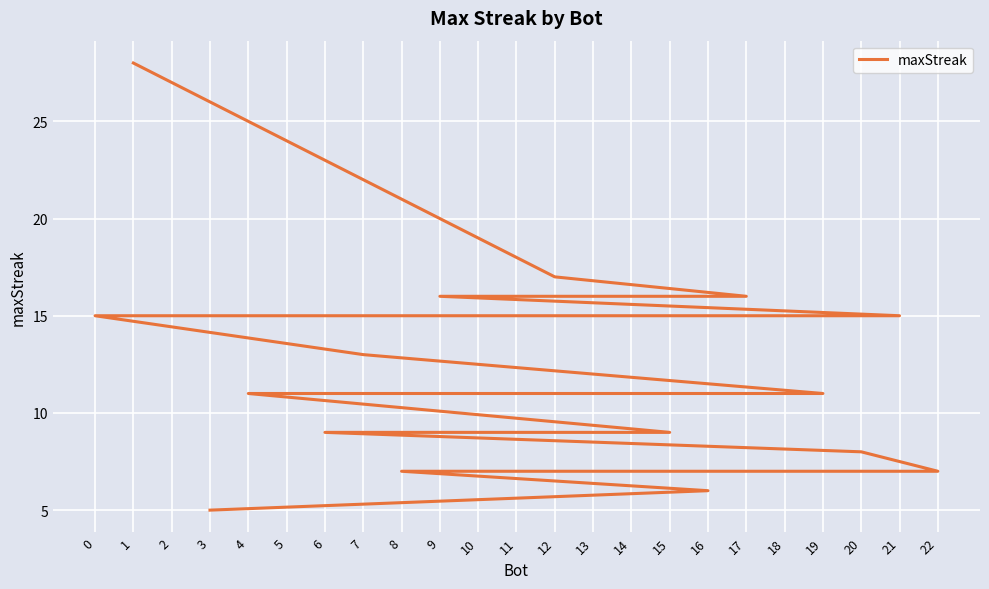

True or false: there are more than 0 points higher than both neighbors.

False